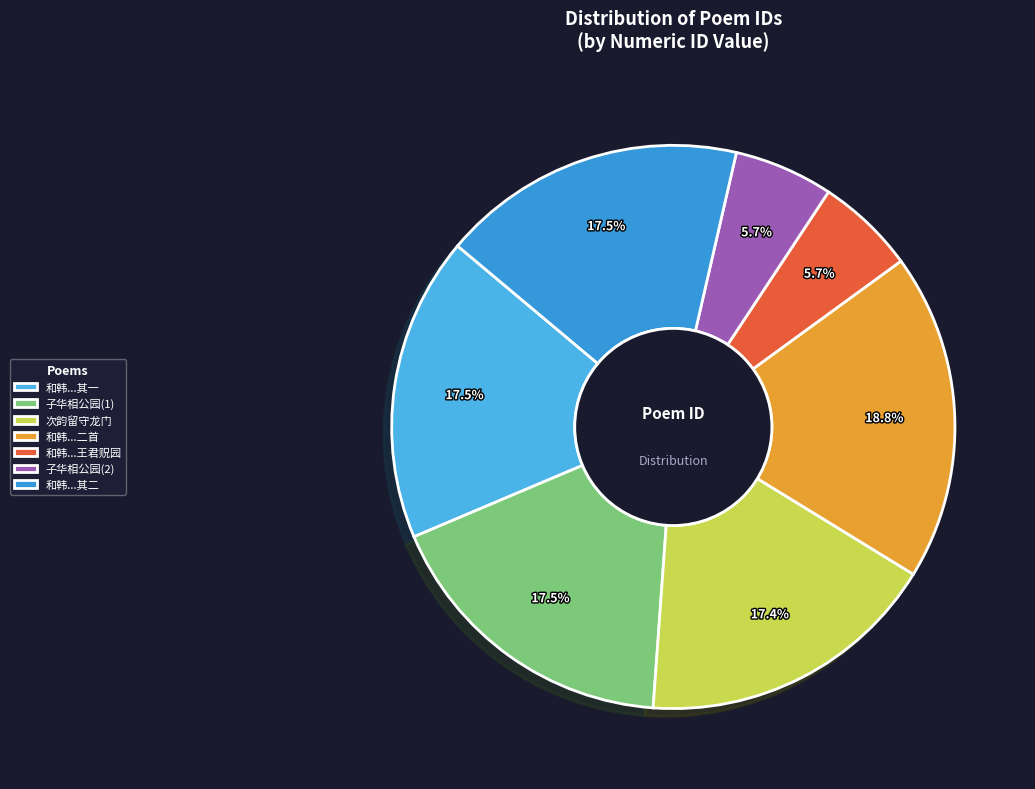

How many segments does this pie chart have?

7